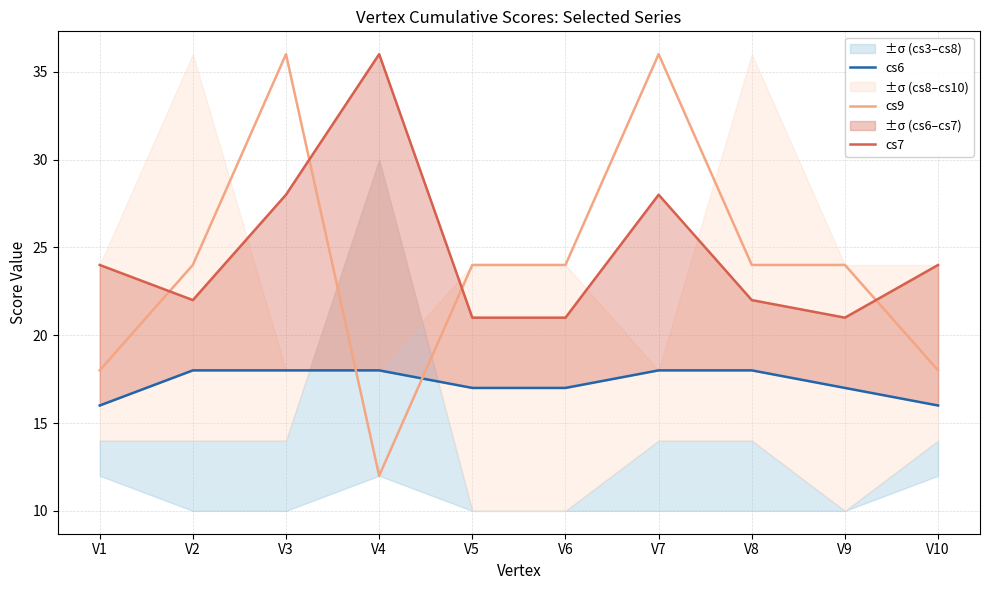

What is the difference between the highest and lowest values at V4?

24